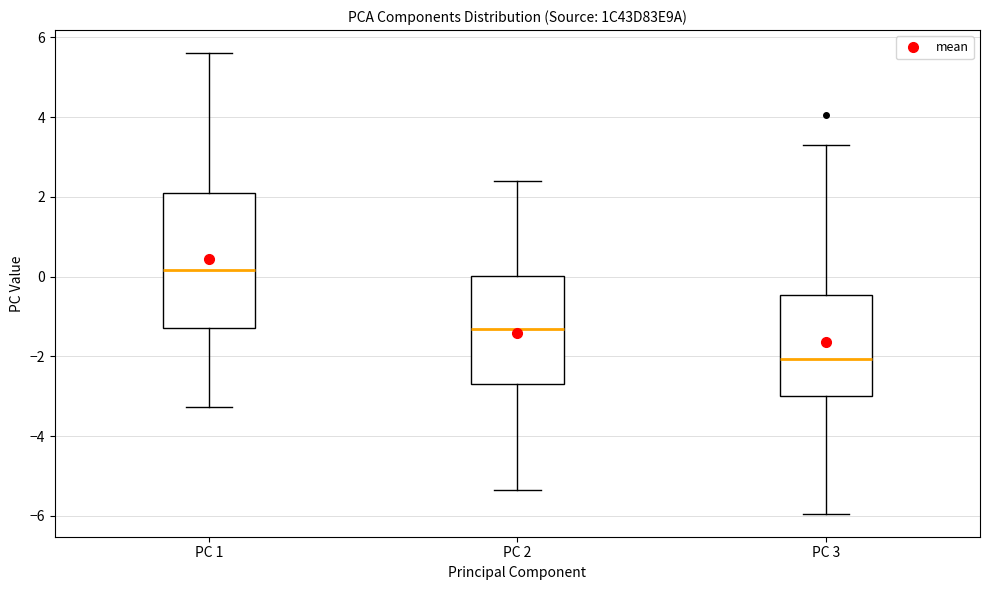

Reading left to right, read every box against the y-axis: the position of its median line, the range the box covers, and the ends of its whiskers. The values are not printed on the chart, so give them approximately, as read against the axis.

PC 1: median 0.2, box -1.2 to 2.0, whiskers -3.2 to 5.6
PC 2: median -1.4, box -2.6 to 0.0, whiskers -5.4 to 2.4
PC 3: median -2.0, box -3.0 to -0.4, whiskers -6.0 to 3.4